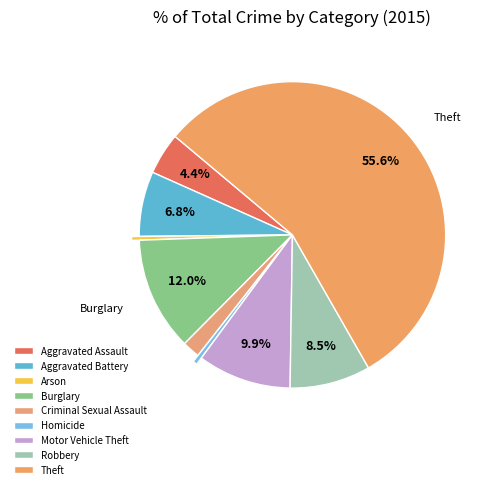

Count the number of slices in the pie.

9